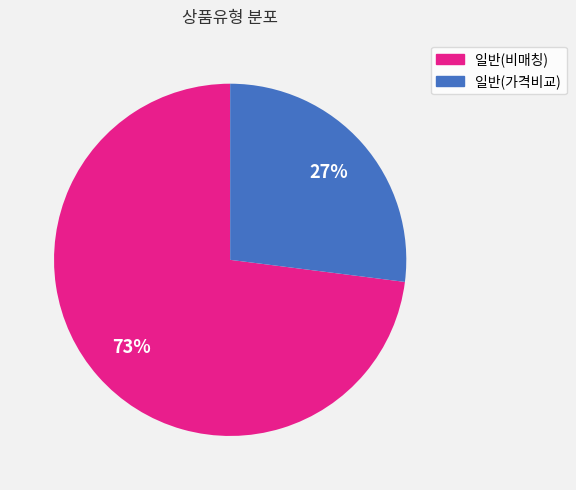

To the nearest percent, what is the average slice percentage?

50%